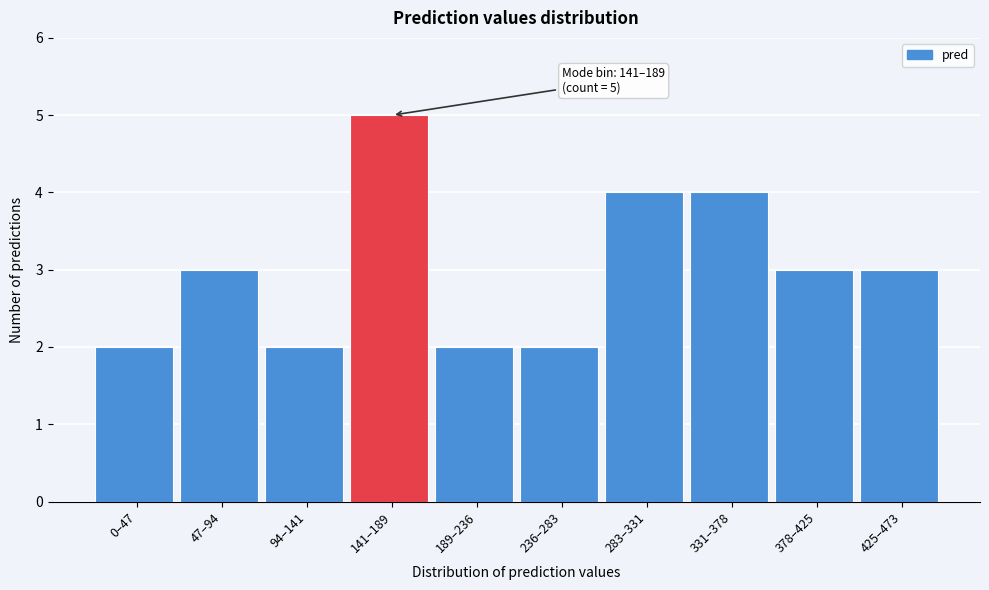

Reading left to right, extract all data points from this chart.

0–47=2	47–94=3	94–141=2	141–189=5	189–236=2	236–283=2	283–331=4	331–378=4	378–425=3	425–473=3